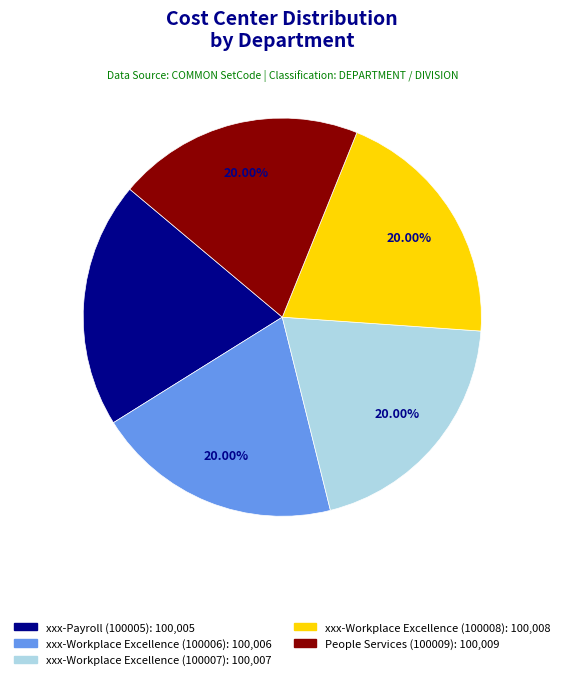

What percentage is the xxx-Workplace Excellence (100006) slice, to the nearest percent?

20%